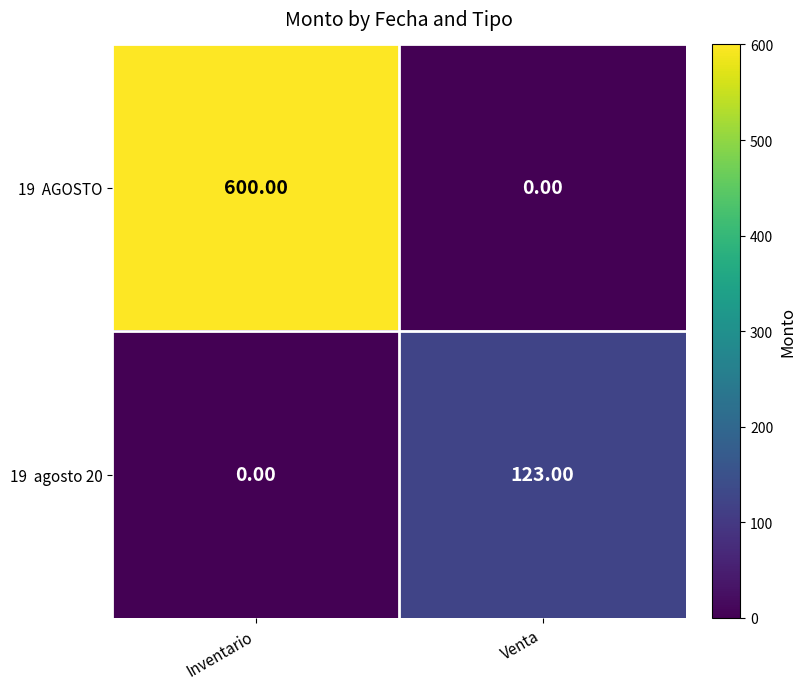

What is the spread (max minus min) of values at Inventario?

600